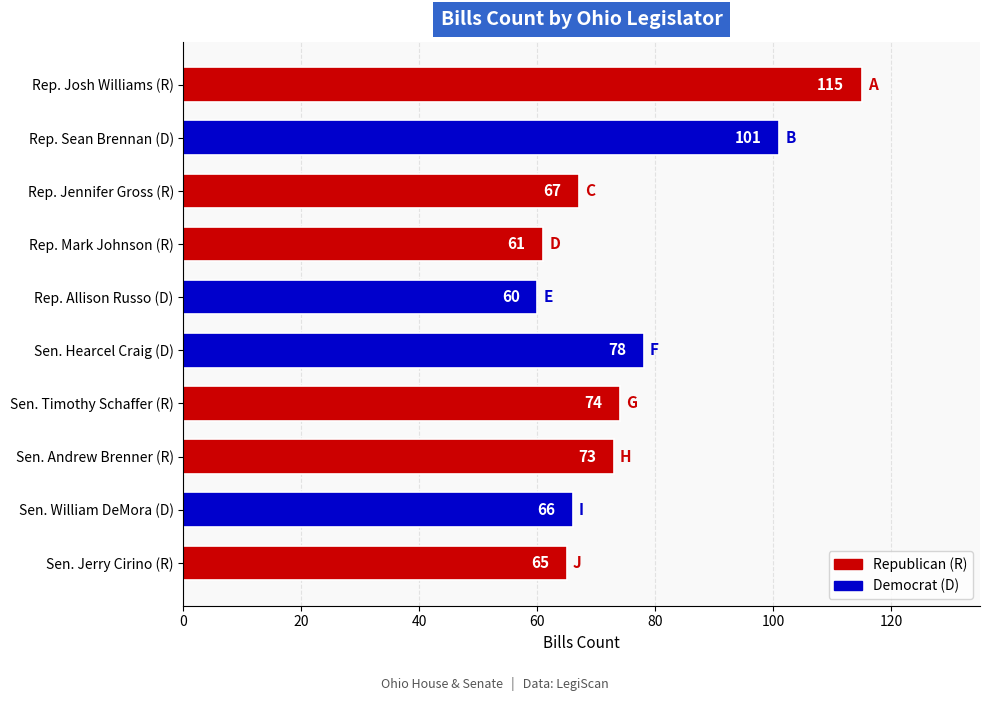

List the labels in order of value, smallest first.

Rep. Allison Russo (D), Rep. Mark Johnson (R), Sen. Jerry Cirino (R), Sen. William DeMora (D), Rep. Jennifer Gross (R), Sen. Andrew Brenner (R), Sen. Timothy Schaffer (R), Sen. Hearcel Craig (D), Rep. Sean Brennan (D), Rep. Josh Williams (R)